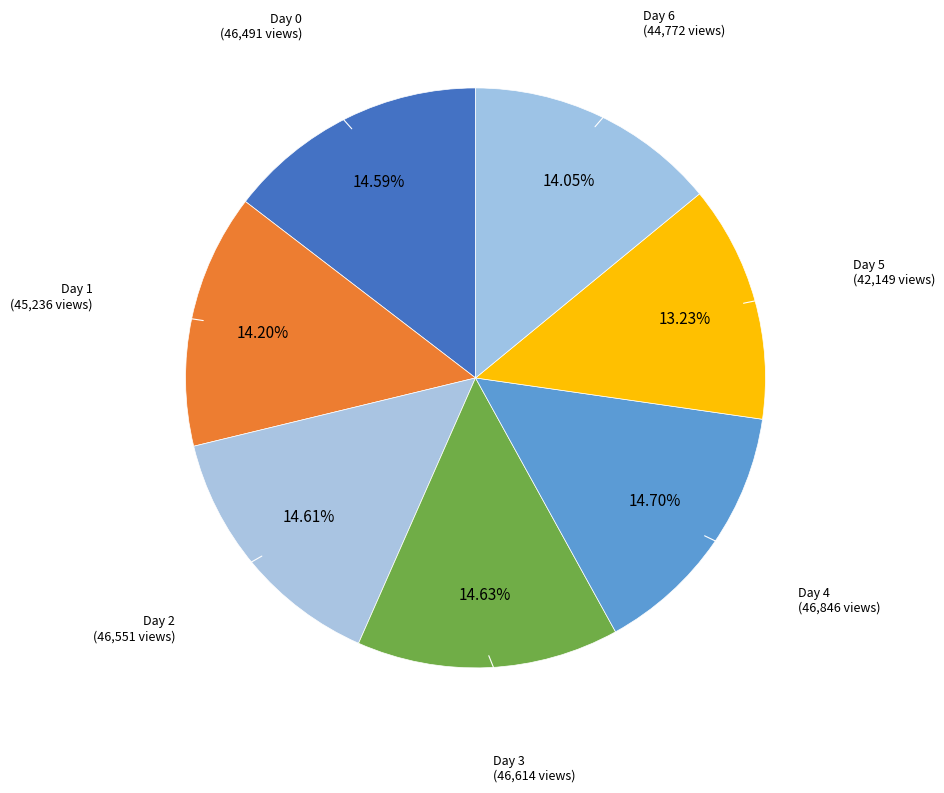

Rank the categories by value from highest to lowest.

4, 3, 2, 0, 1, 6, 5